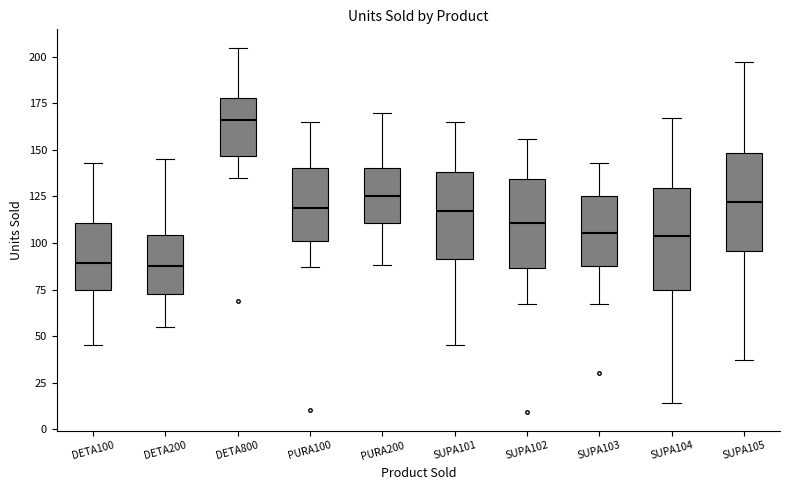

Reading left to right, transcribe this box plot: for each box, give where its median line is, the range the box spans, and where its two whiskers end, as read against the y-axis. The values are not printed on the chart, so give them approximately, as read against the axis.

DETA100: median 90, box 75 to 110, whiskers 45 to 145
DETA200: median 90, box 75 to 105, whiskers 55 to 145
DETA800: median 165, box 145 to 180, whiskers 135 to 205
PURA100: median 120, box 100 to 140, whiskers 85 to 165
PURA200: median 125, box 110 to 140, whiskers 90 to 170
SUPA101: median 115, box 90 to 140, whiskers 45 to 165
SUPA102: median 110, box 85 to 135, whiskers 65 to 155
SUPA103: median 105, box 90 to 125, whiskers 65 to 145
SUPA104: median 105, box 75 to 130, whiskers 15 to 165
SUPA105: median 120, box 95 to 150, whiskers 35 to 195